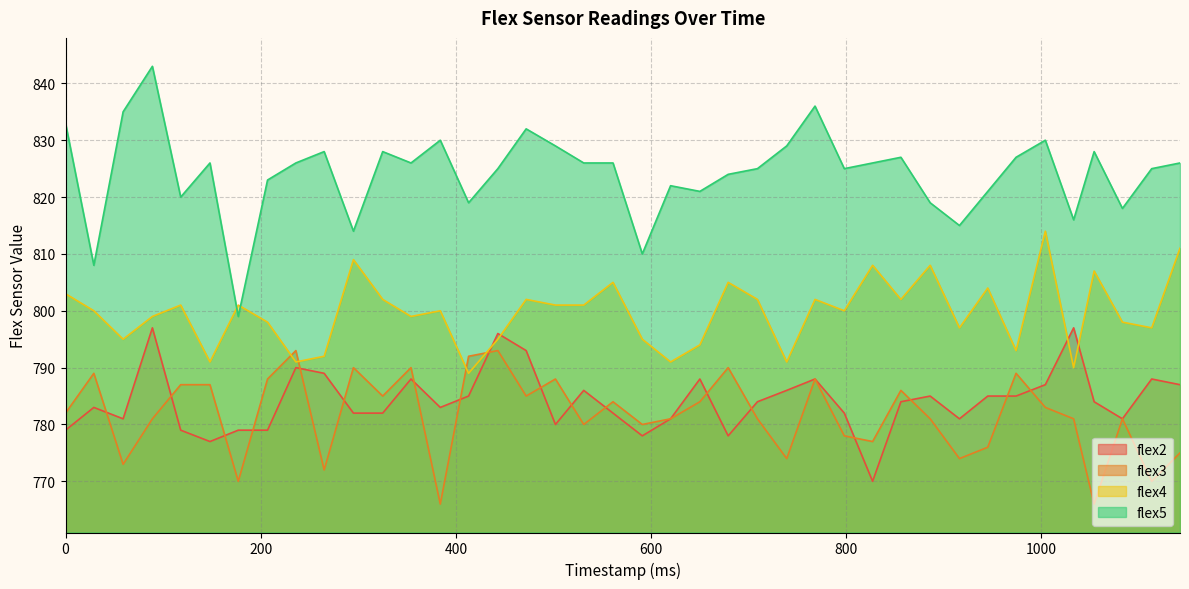

List the labels in order of flex4 value, smallest first.

413, 1033, 148, 236, 620, 739, 265, 974, 650, 59, 443, 591, 916, 1113, 207, 1083, 89, 354, 29, 384, 798, 118, 177, 502, 531, 325, 472, 709, 768, 856, 0, 945, 561, 679, 1054, 827, 886, 295, 1142, 1004